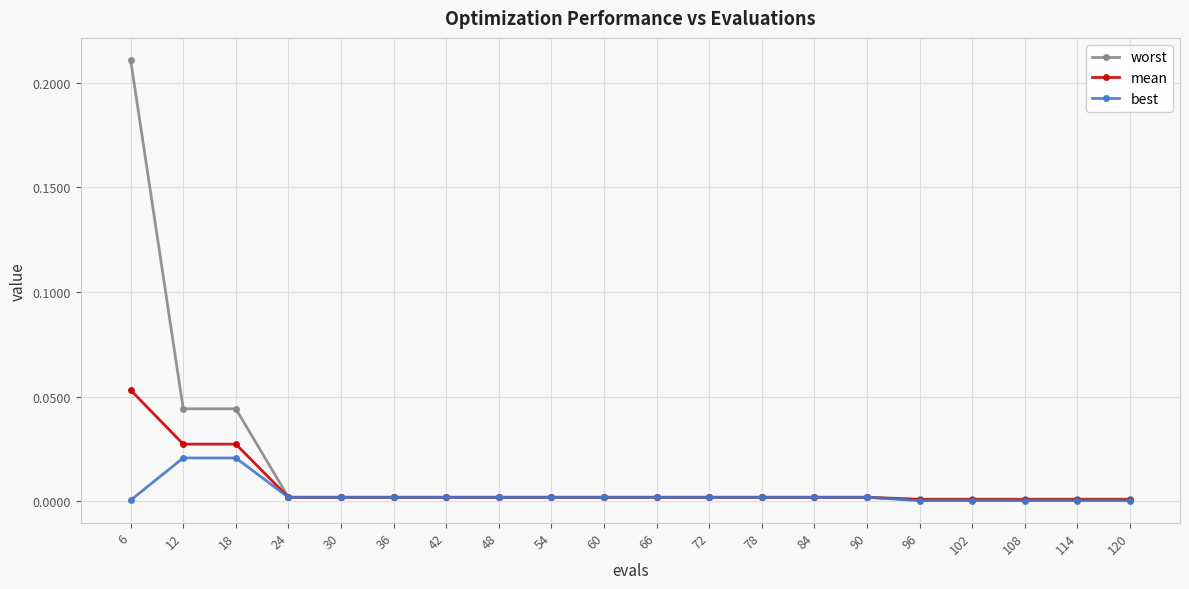

List the series in order of their peak value, highest first.

worst, mean, best